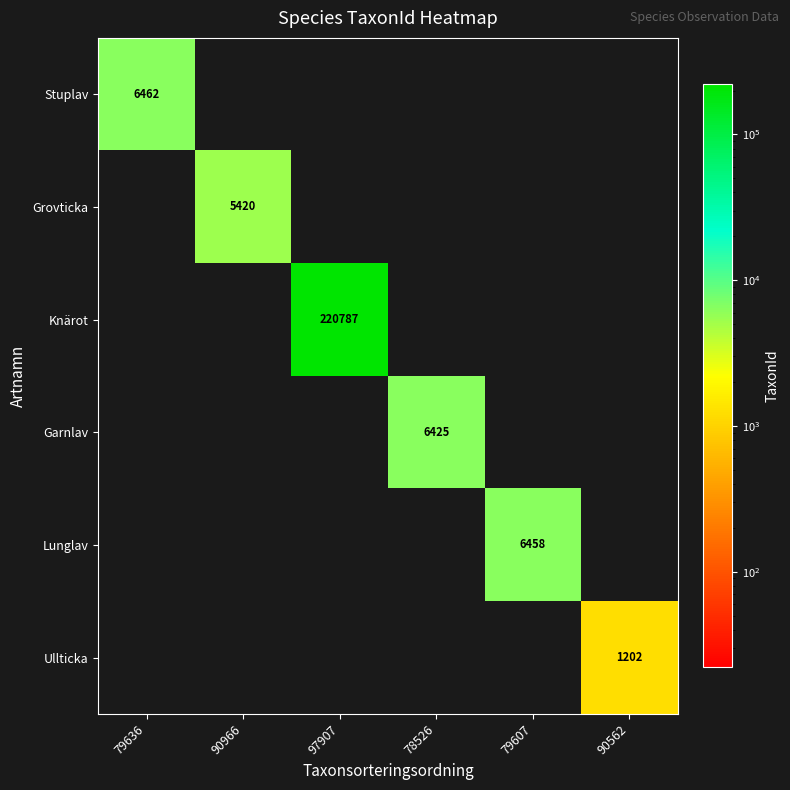

Which series has the largest total across all categories?

Knärot